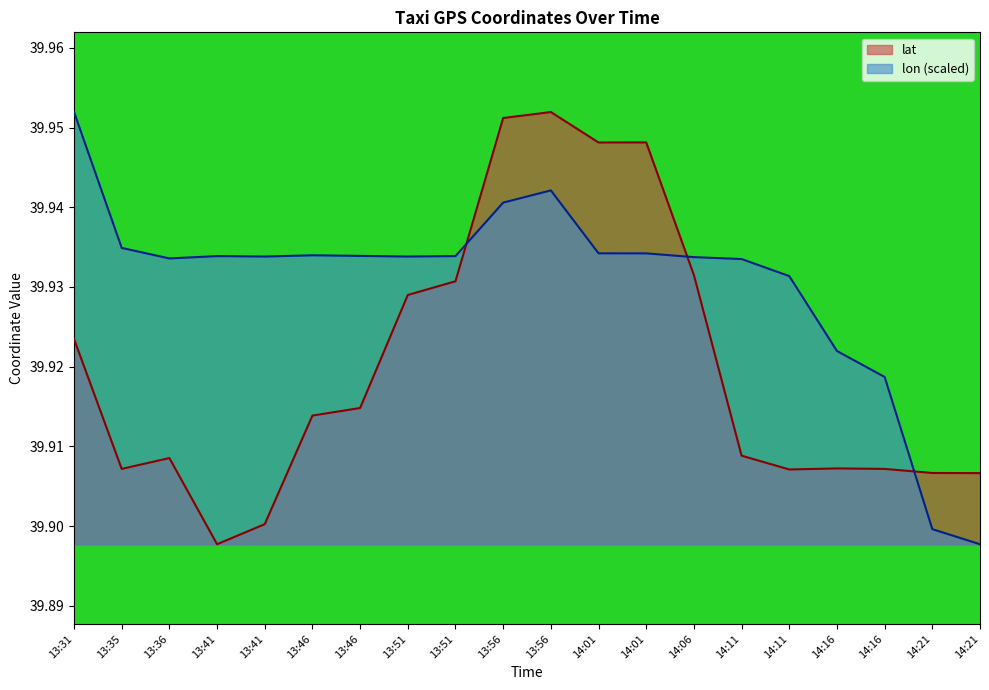

List the series in order of their peak value, lowest first.

lat, lon